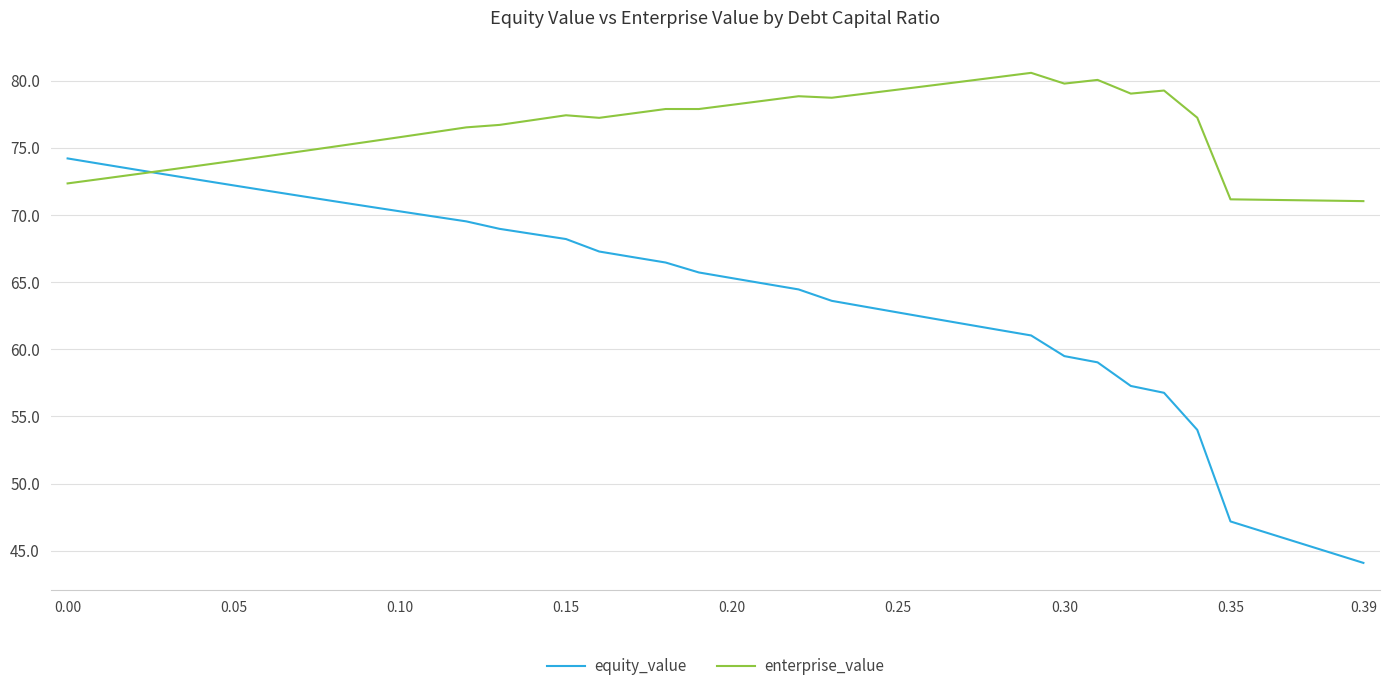

Is this an area chart (filled region under the line)?

No